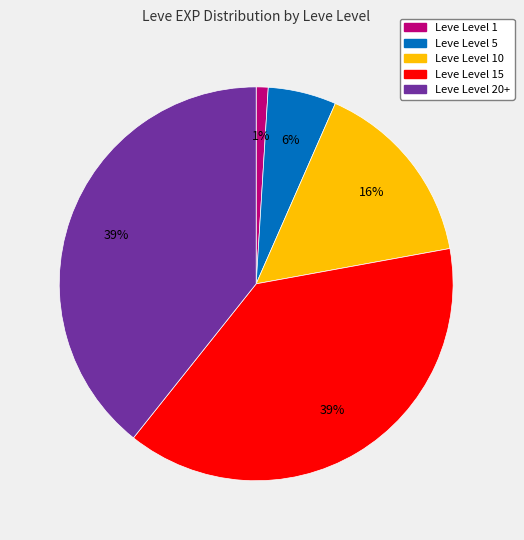

To the nearest percent, what is the difference between the largest and smallest slice percentages?

38%